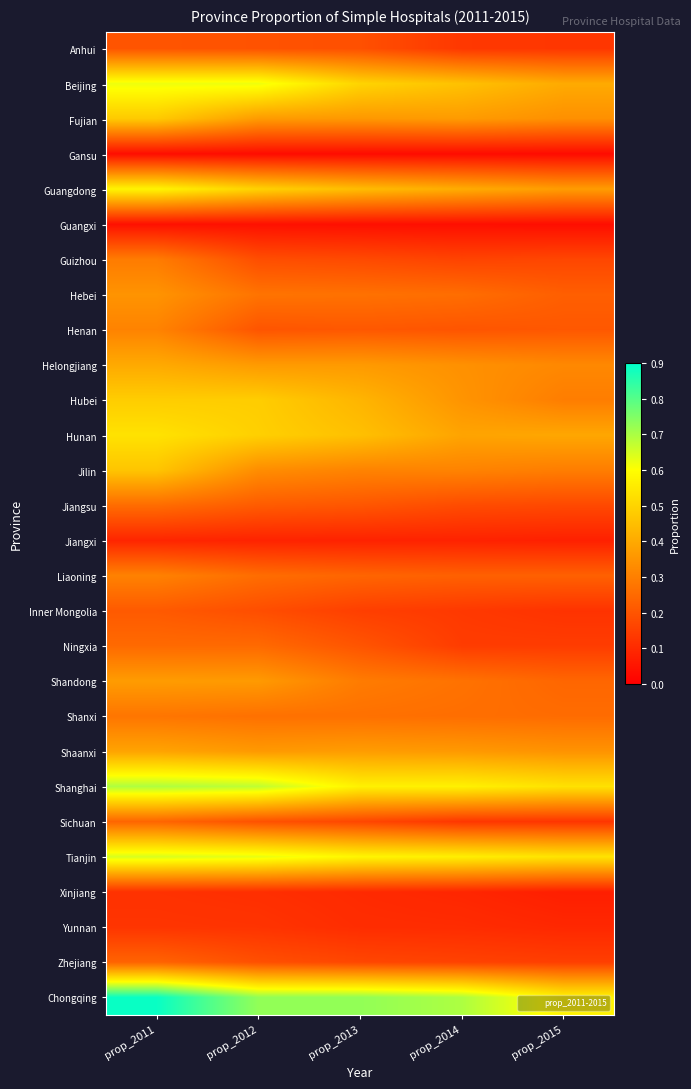

Reading right to left, extract all data points from this chart.

Anhui: prop_2015=0.1	prop_2014=0.1	prop_2013=0.2	prop_2012=0.2	prop_2011=0.2
Beijing: prop_2015=0.4	prop_2014=0.5	prop_2013=0.5	prop_2012=0.6	prop_2011=0.6
Fujian: prop_2015=0.3	prop_2014=0.4	prop_2013=0.4	prop_2012=0.4	prop_2011=0.5
Gansu: prop_2015=0.0	prop_2014=0.0	prop_2013=0.0	prop_2012=0.0	prop_2011=0.0
Guangdong: prop_2015=0.4	prop_2014=0.4	prop_2013=0.4	prop_2012=0.5	prop_2011=0.6
Guangxi: prop_2015=0.0	prop_2014=0.0	prop_2013=0.0	prop_2012=0.0	prop_2011=0.0
Guizhou: prop_2015=0.2	prop_2014=0.2	prop_2013=0.2	prop_2012=0.2	prop_2011=0.3
Hebei: prop_2015=0.2	prop_2014=0.3	prop_2013=0.3	prop_2012=0.3	prop_2011=0.3
Henan: prop_2015=0.2	prop_2014=0.2	prop_2013=0.2	prop_2012=0.2	prop_2011=0.3
Helongjiang: prop_2015=0.3	prop_2014=0.3	prop_2013=0.4	prop_2012=0.4	prop_2011=0.4
Hubei: prop_2015=0.3	prop_2014=0.3	prop_2013=0.4	prop_2012=0.5	prop_2011=0.5
Hunan: prop_2015=0.4	prop_2014=0.4	prop_2013=0.5	prop_2012=0.5	prop_2011=0.5
Jilin: prop_2015=0.3	prop_2014=0.3	prop_2013=0.3	prop_2012=0.3	prop_2011=0.5
Jiangsu: prop_2015=0.2	prop_2014=0.2	prop_2013=0.2	prop_2012=0.2	prop_2011=0.3
Jiangxi: prop_2015=0.1	prop_2014=0.1	prop_2013=0.1	prop_2012=0.1	prop_2011=0.1
Liaoning: prop_2015=0.2	prop_2014=0.2	prop_2013=0.2	prop_2012=0.3	prop_2011=0.3
Inner Mongolia: prop_2015=0.1	prop_2014=0.1	prop_2013=0.1	prop_2012=0.2	prop_2011=0.2
Ningxia: prop_2015=0.1	prop_2014=0.1	prop_2013=0.2	prop_2012=0.2	prop_2011=0.2
Shandong: prop_2015=0.2	prop_2014=0.3	prop_2013=0.3	prop_2012=0.4	prop_2011=0.4
Shanxi: prop_2015=0.3	prop_2014=0.3	prop_2013=0.3	prop_2012=0.3	prop_2011=0.3
Shaanxi: prop_2015=0.3	prop_2014=0.4	prop_2013=0.4	prop_2012=0.4	prop_2011=0.4
Shanghai: prop_2015=0.5	prop_2014=0.6	prop_2013=0.6	prop_2012=0.7	prop_2011=0.7
Sichuan: prop_2015=0.1	prop_2014=0.1	prop_2013=0.2	prop_2012=0.2	prop_2011=0.2
Tianjin: prop_2015=0.5	prop_2014=0.6	prop_2013=0.6	prop_2012=0.6	prop_2011=0.6
Xinjiang: prop_2015=0.1	prop_2014=0.1	prop_2013=0.1	prop_2012=0.1	prop_2011=0.1
Yunnan: prop_2015=0.1	prop_2014=0.1	prop_2013=0.1	prop_2012=0.1	prop_2011=0.1
Zhejiang: prop_2015=0.1	prop_2014=0.2	prop_2013=0.2	prop_2012=0.2	prop_2011=0.2
Chongqing: prop_2015=0.6	prop_2014=0.7	prop_2013=0.7	prop_2012=0.7	prop_2011=0.9